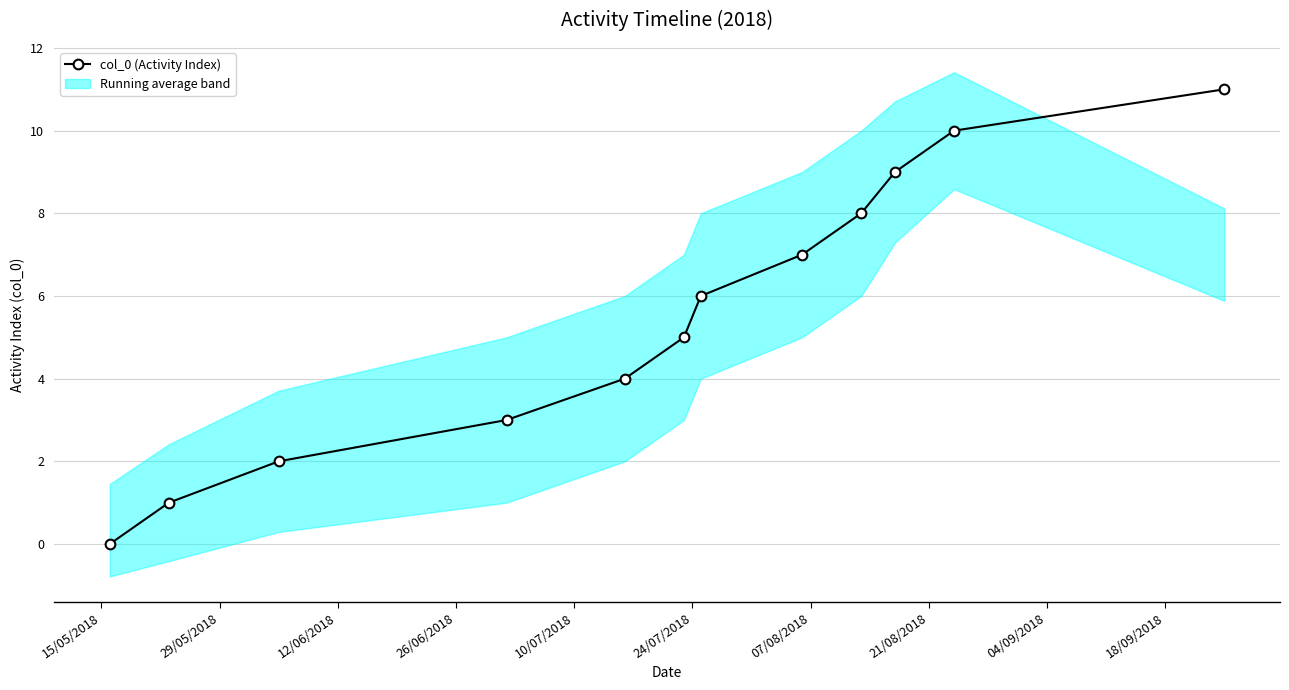

True or false: col_0 (Activity Index) has more than 0 interior local peaks.

False